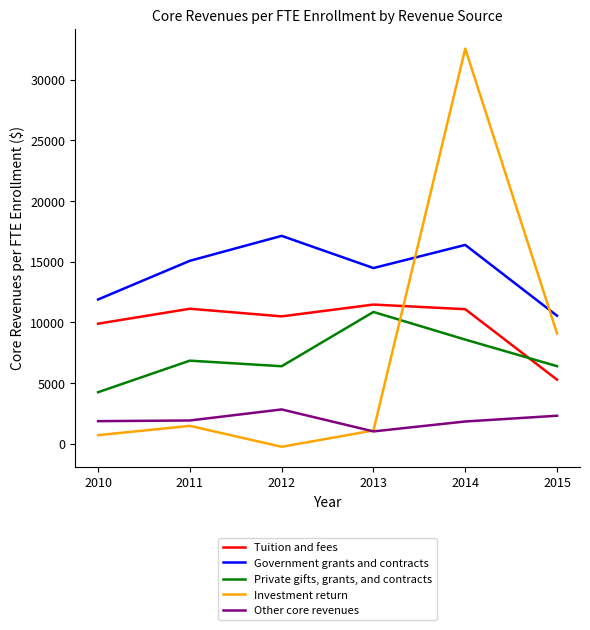

Read the Investment return value at 2014.

32544